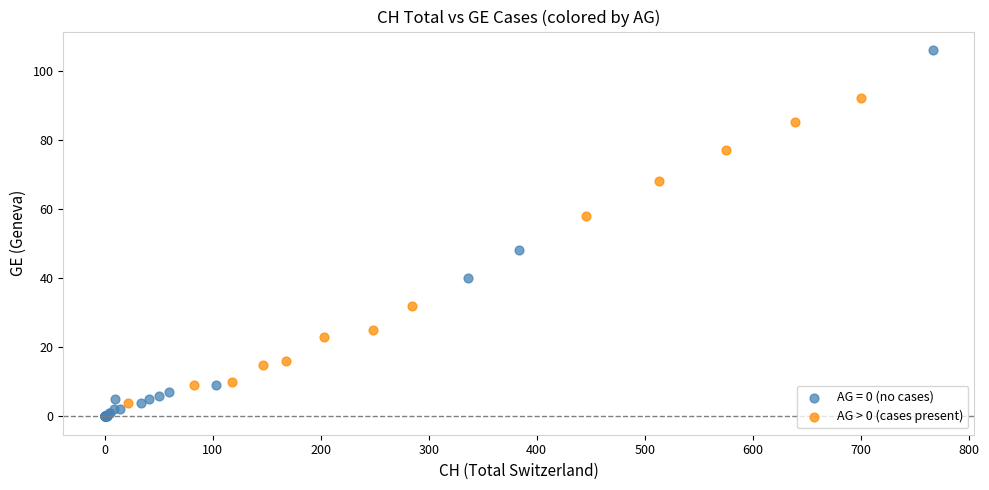

Which series reaches the maximum Y coordinate?

AG = 0 (no cases)